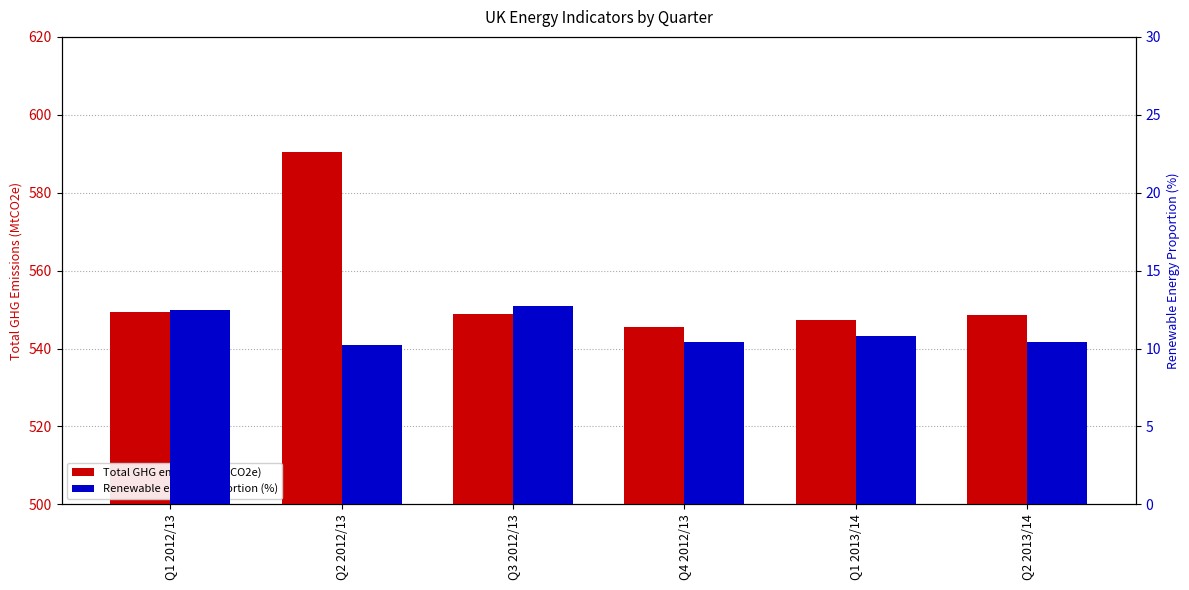

Which has a higher value, Q1 2012/13 or Q2 2013/14?

Q1 2012/13